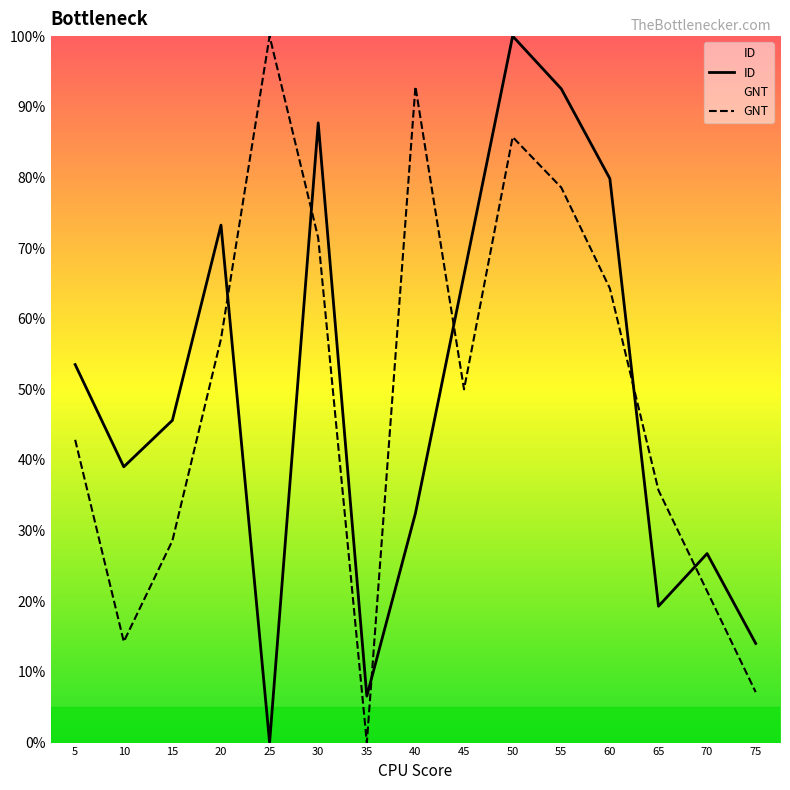

Reading right to left, list all the values displayed in this chart.

ID: 75=14.0	70=26.8	65=19.3	60=79.8	55=92.5	50=100.0	45=66.2	40=32.5	35=6.6	30=87.7	25=0.0	20=73.2	15=45.6	10=39.0	5=53.5
GNT: 75=7.1	70=21.4	65=35.7	60=64.3	55=78.6	50=85.7	45=50.0	40=92.9	35=0.0	30=71.4	25=100.0	20=57.1	15=28.6	10=14.3	5=42.9